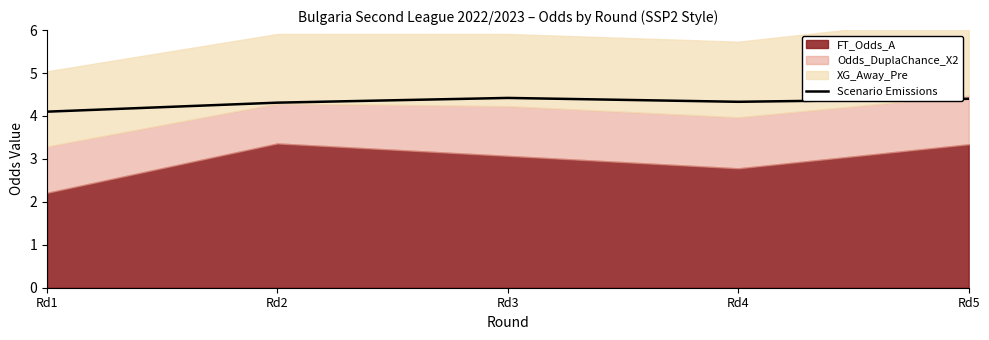

The chart shows a value of 4.4 at Rd3. True or false?

True